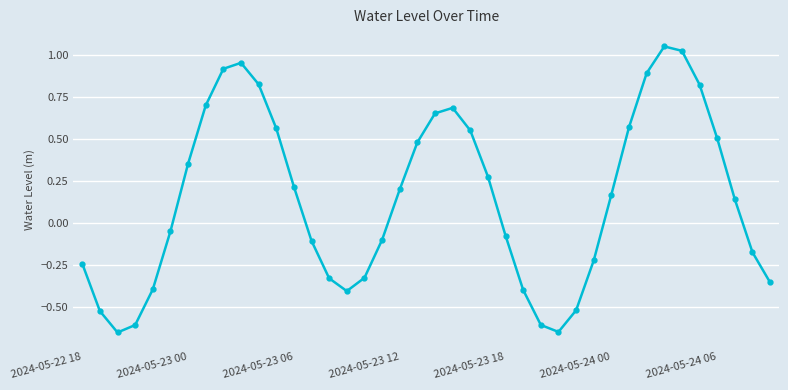

What is the difference between the maximum and minimum values?

1.7